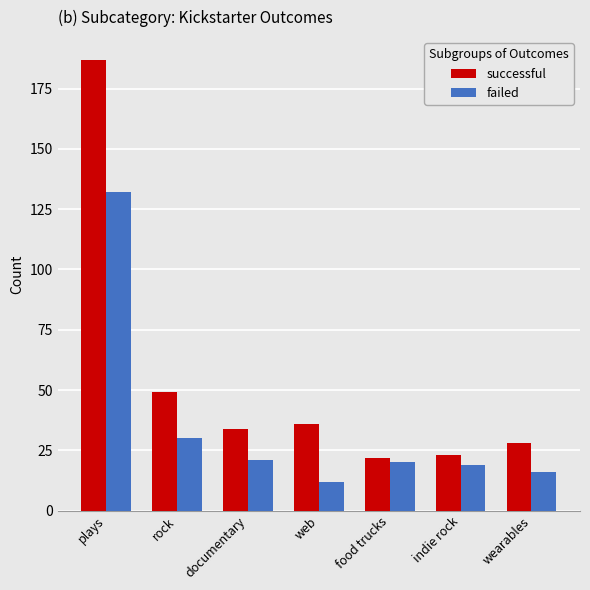

What is the value of the successful bar at the 1st from the left?

187